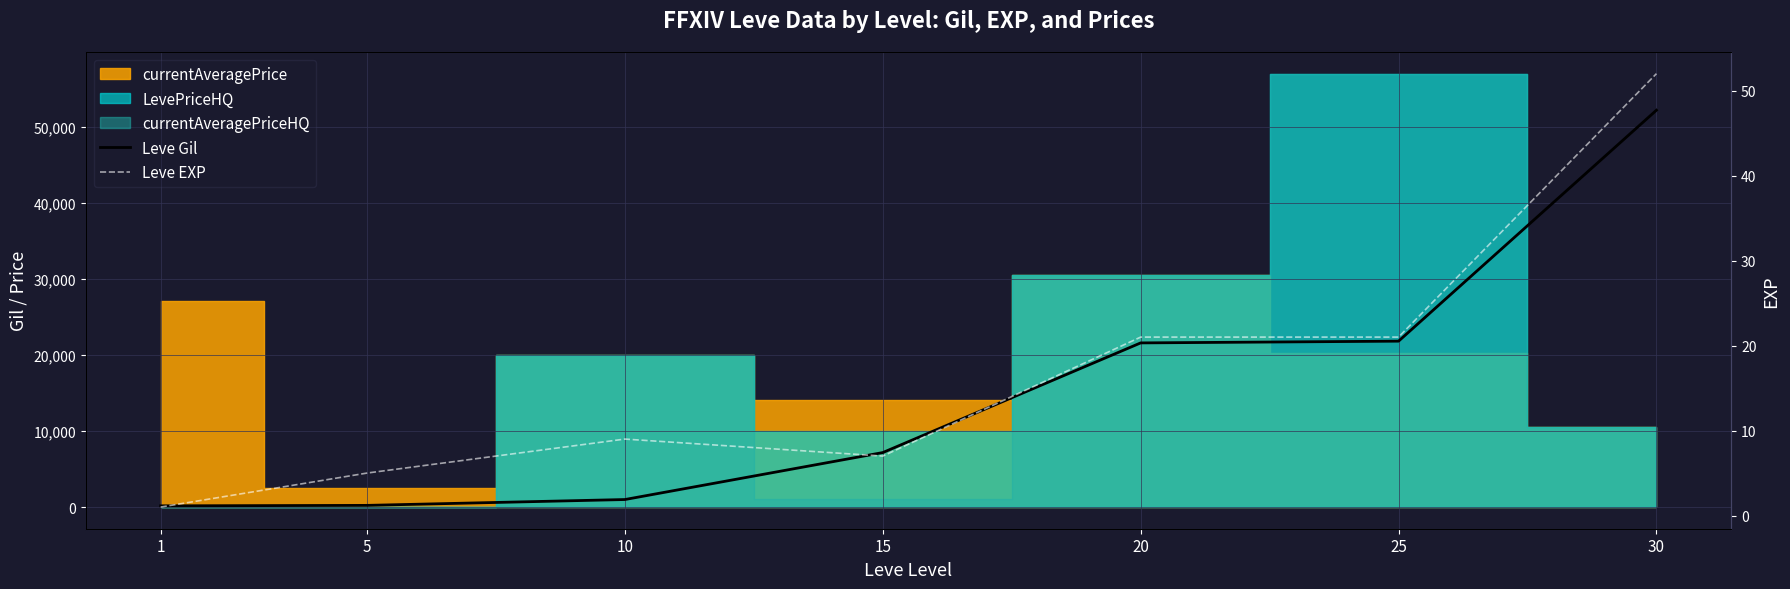

Reading left to right, what are all the values shown in this chart?

Leve Gil: 160	220	990	7170	21600	21830	52220
Leve EXP: 1	5	9	7	21	21	52